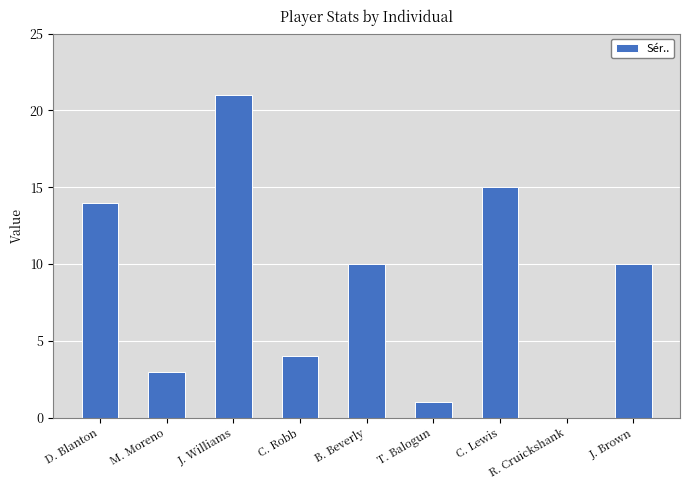

The chart shows a value of 30 at J. Williams. True or false?

False